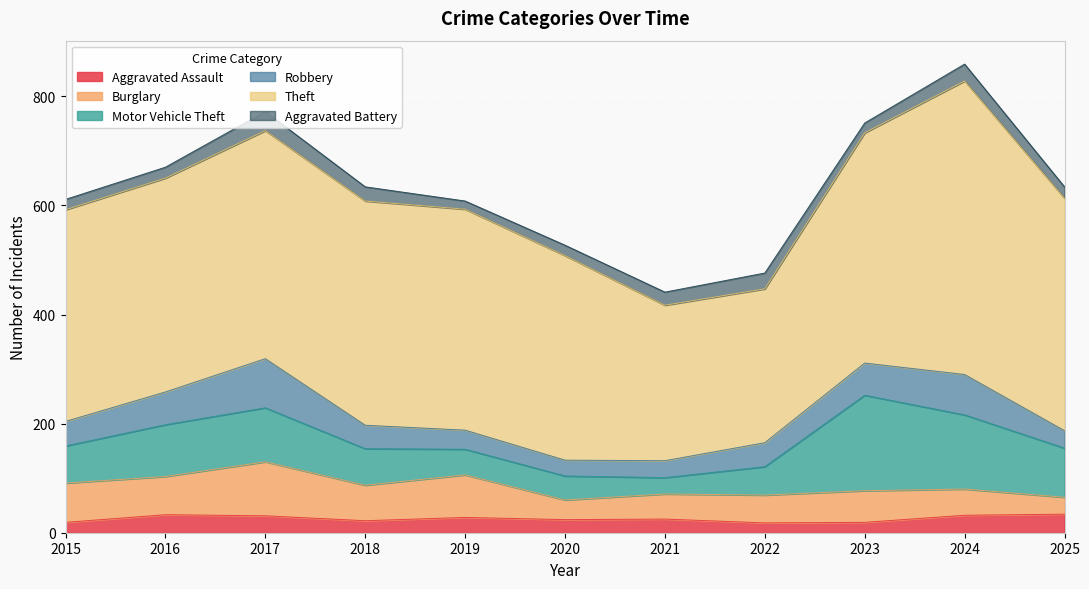

How many data points in Aggravated Battery are less than 21?

5